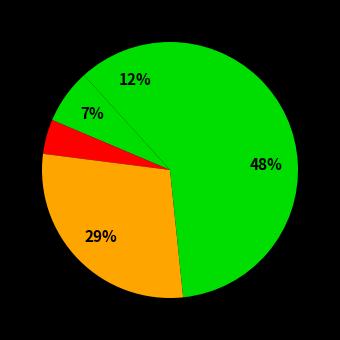

How many segments does this pie chart have?

5